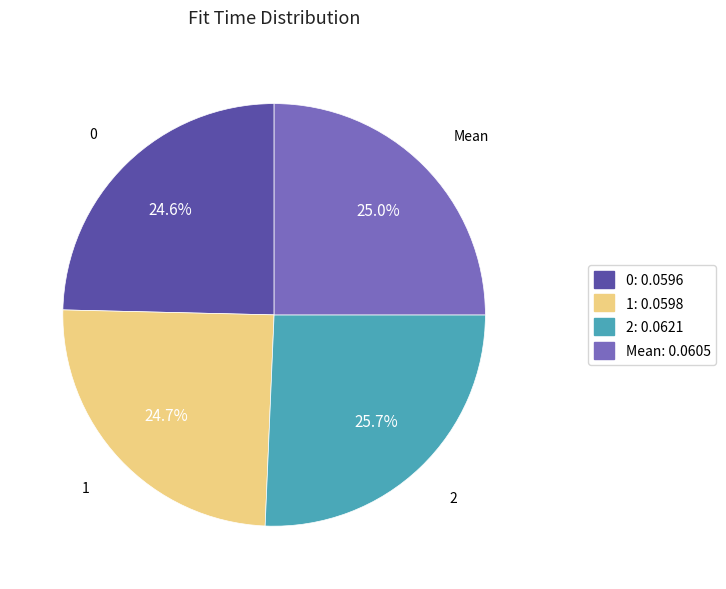

Is there any slice that represents more than half of the pie?

No